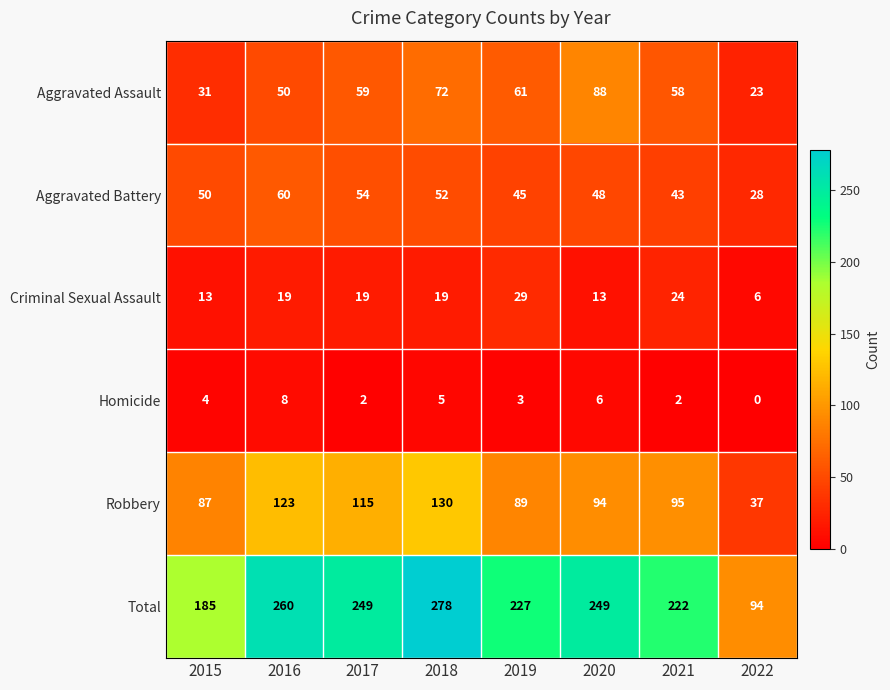

What is the difference between the maximum and minimum values in the Aggravated Battery series?

32